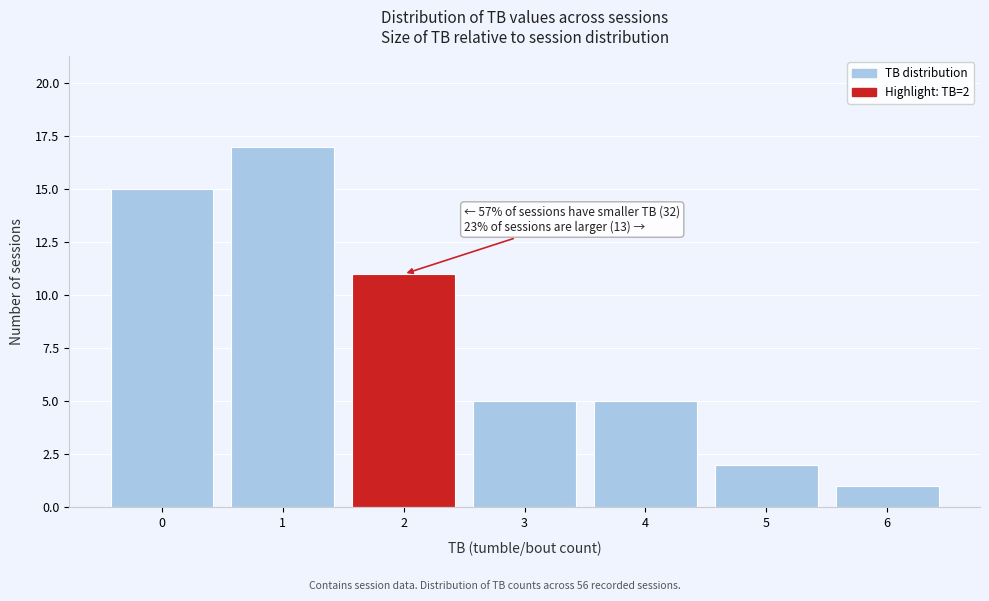

Over which range of the x-axis is the bar tallest?

0.5 to 1.5